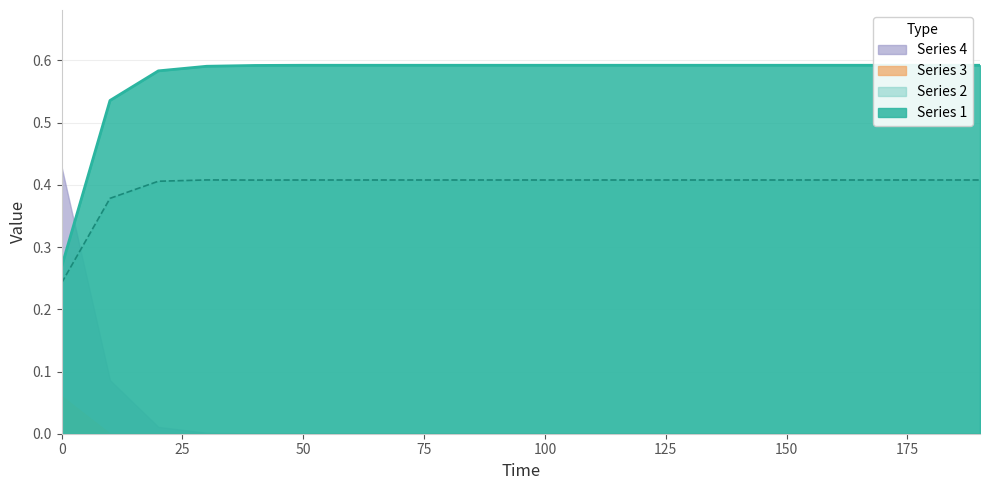

The value of Series 2 at 160 is 0.6. True or false?

False